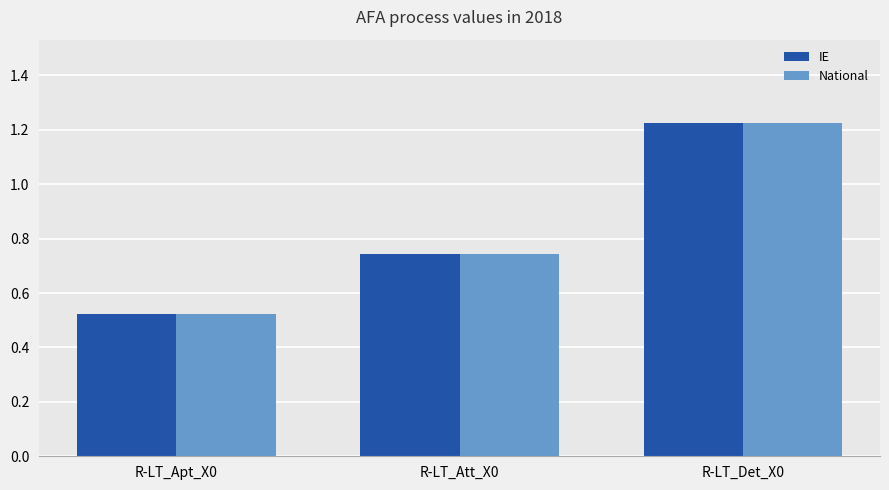

What is the label of the 2nd bar from the left?

R-LT_Att_X0